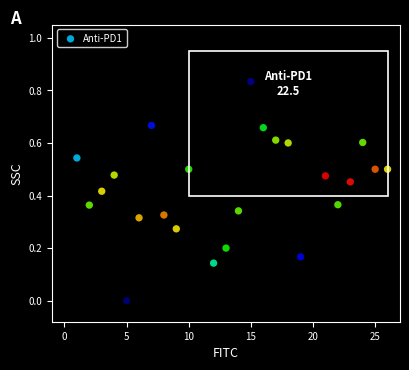

What is the range of X values (max minus min)?

25.0